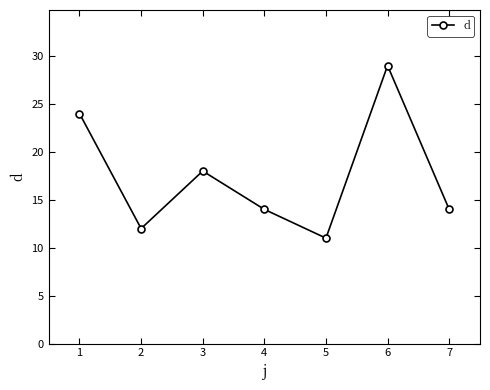

What is the sum of all values?

122